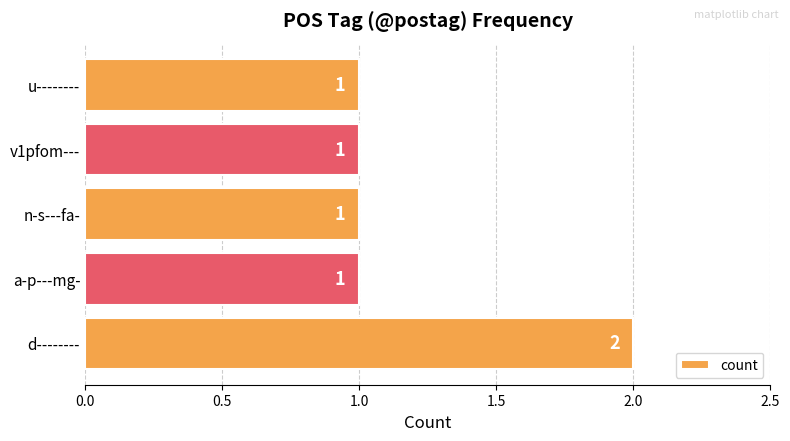

Reading top to bottom, list all the values displayed in this chart.

u--------=1	v1pfom---=1	n-s---fa-=1	a-p---mg-=1	d--------=2